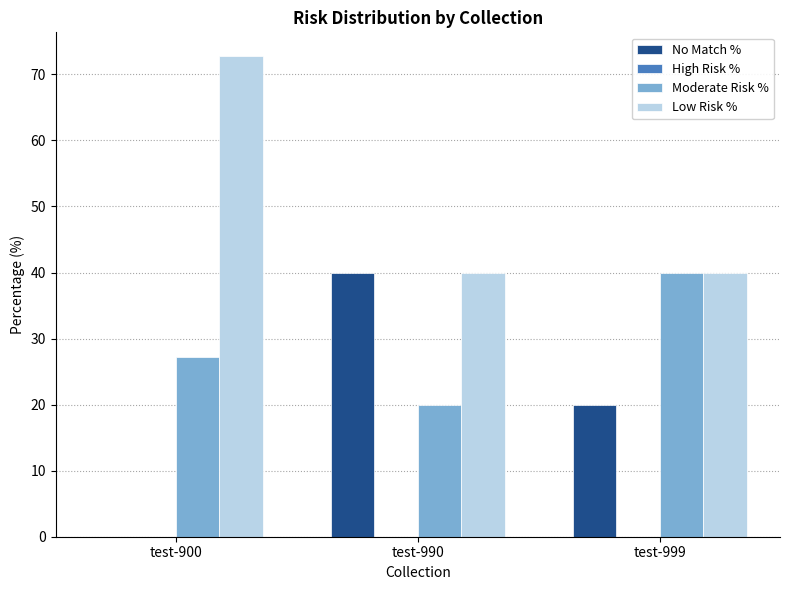

Are the bars horizontal?

No